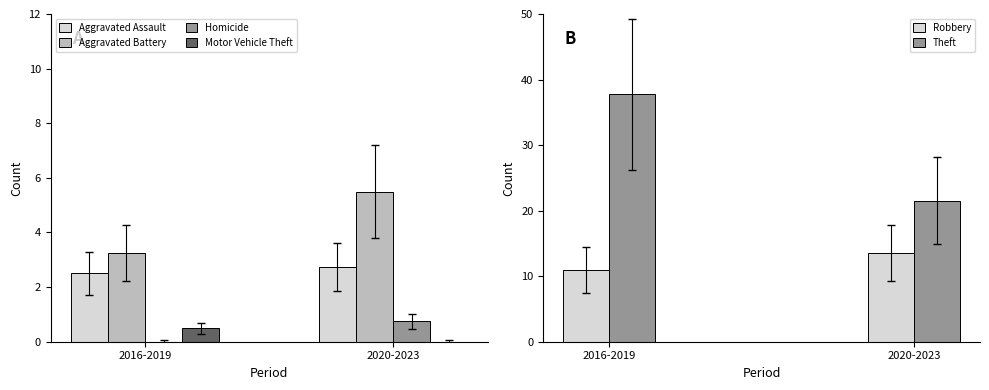

What is the greatest value displayed?

37.8